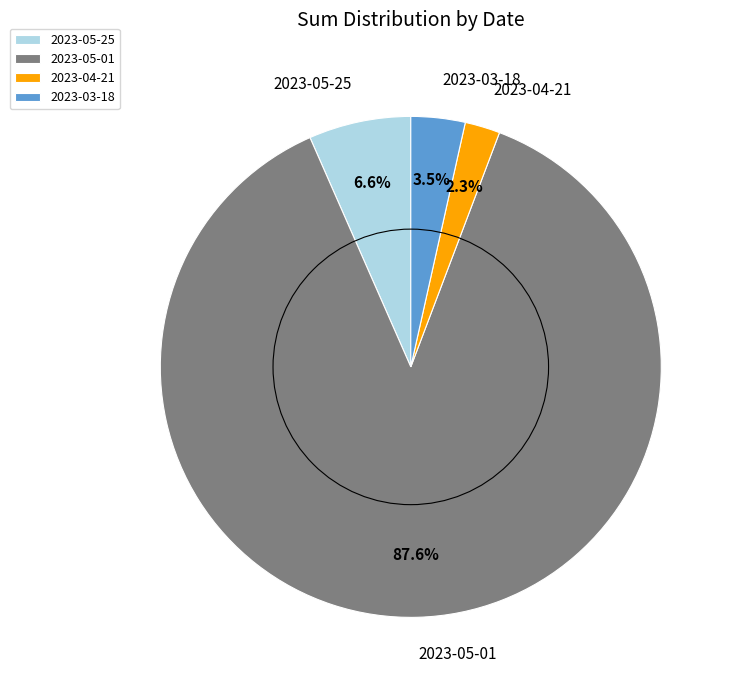

Count the number of slices in the pie.

4